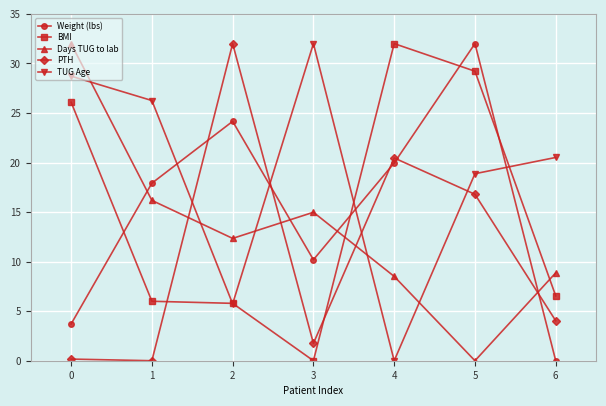

What is the highest value of the BMI series?

32.0